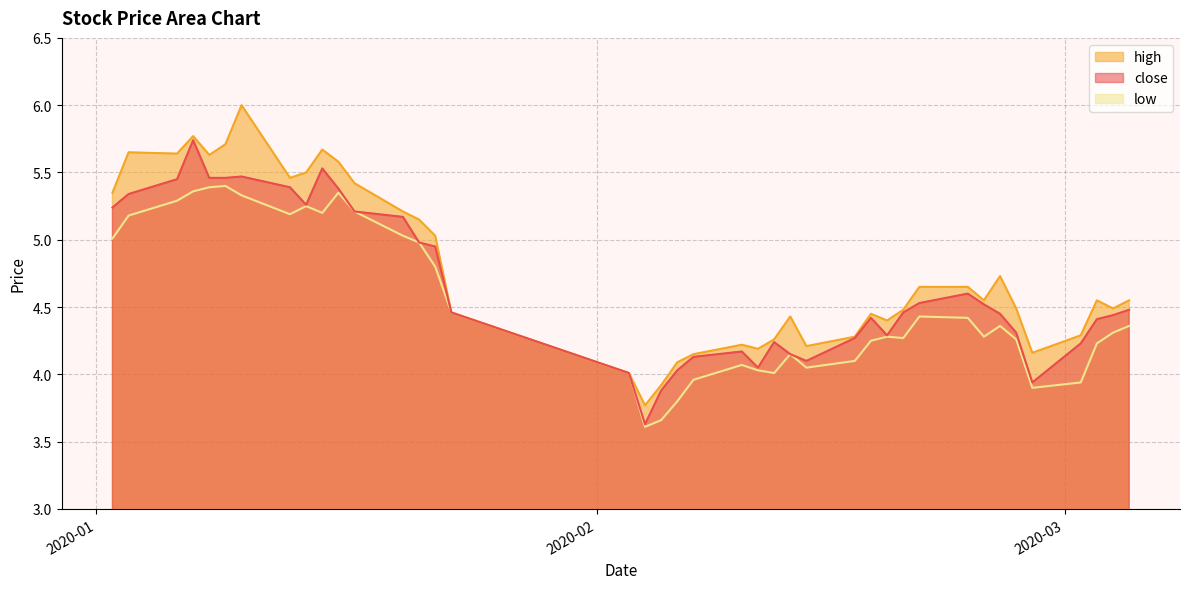

Reading left to right, what are all the values shown in this chart?

close: 2020-01-02=5.2	2020-01-03=5.3	2020-01-06=5.5	2020-01-07=5.7	2020-01-08=5.5	2020-01-09=5.5	2020-01-10=5.5	2020-01-13=5.4	2020-01-14=5.3	2020-01-15=5.5	2020-01-16=5.4	2020-01-17=5.2	2020-01-20=5.2	2020-01-21=5.0	2020-01-22=5.0	2020-01-23=4.5	2020-02-03=4.0	2020-02-04=3.6	2020-02-05=3.9	2020-02-06=4.0	2020-02-07=4.1	2020-02-10=4.2	2020-02-11=4.0	2020-02-12=4.2	2020-02-13=4.2	2020-02-14=4.1	2020-02-17=4.3	2020-02-18=4.4	2020-02-19=4.3	2020-02-20=4.5	2020-02-21=4.5	2020-02-24=4.6	2020-02-25=4.5	2020-02-26=4.5	2020-02-27=4.3	2020-02-28=3.9	2020-03-02=4.2	2020-03-03=4.4	2020-03-04=4.4	2020-03-05=4.5
high: 2020-01-02=5.3	2020-01-03=5.7	2020-01-06=5.6	2020-01-07=5.8	2020-01-08=5.6	2020-01-09=5.7	2020-01-10=6.0	2020-01-13=5.5	2020-01-14=5.5	2020-01-15=5.7	2020-01-16=5.6	2020-01-17=5.4	2020-01-20=5.2	2020-01-21=5.2	2020-01-22=5.0	2020-01-23=4.5	2020-02-03=4.0	2020-02-04=3.8	2020-02-05=3.9	2020-02-06=4.1	2020-02-07=4.2	2020-02-10=4.2	2020-02-11=4.2	2020-02-12=4.3	2020-02-13=4.4	2020-02-14=4.2	2020-02-17=4.3	2020-02-18=4.5	2020-02-19=4.4	2020-02-20=4.5	2020-02-21=4.7	2020-02-24=4.7	2020-02-25=4.5	2020-02-26=4.7	2020-02-27=4.5	2020-02-28=4.2	2020-03-02=4.3	2020-03-03=4.5	2020-03-04=4.5	2020-03-05=4.5
low: 2020-01-02=5.0	2020-01-03=5.2	2020-01-06=5.3	2020-01-07=5.4	2020-01-08=5.4	2020-01-09=5.4	2020-01-10=5.3	2020-01-13=5.2	2020-01-14=5.2	2020-01-15=5.2	2020-01-16=5.3	2020-01-17=5.2	2020-01-20=5.0	2020-01-21=5.0	2020-01-22=4.8	2020-01-23=4.5	2020-02-03=4.0	2020-02-04=3.6	2020-02-05=3.7	2020-02-06=3.8	2020-02-07=4.0	2020-02-10=4.1	2020-02-11=4.0	2020-02-12=4.0	2020-02-13=4.2	2020-02-14=4.0	2020-02-17=4.1	2020-02-18=4.2	2020-02-19=4.3	2020-02-20=4.3	2020-02-21=4.4	2020-02-24=4.4	2020-02-25=4.3	2020-02-26=4.4	2020-02-27=4.3	2020-02-28=3.9	2020-03-02=3.9	2020-03-03=4.2	2020-03-04=4.3	2020-03-05=4.4